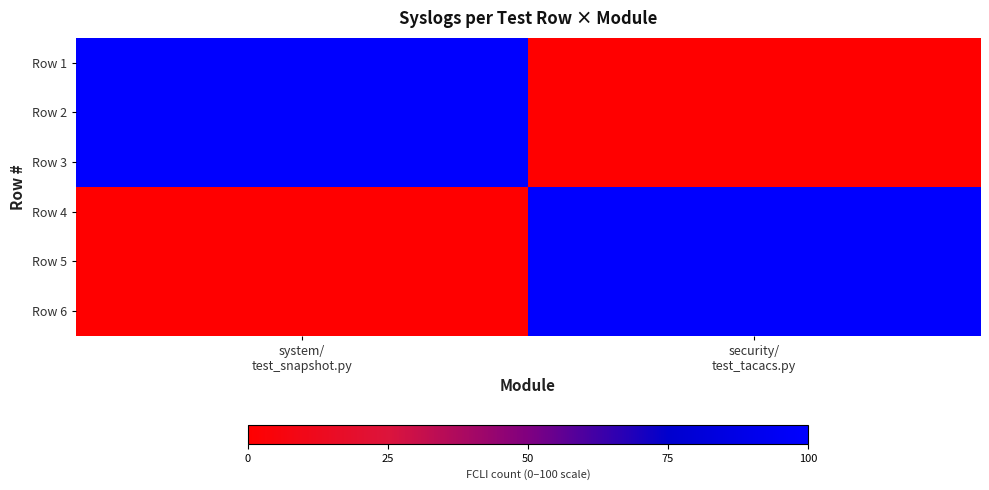

Which series has the largest range (max minus min)?

Row 1